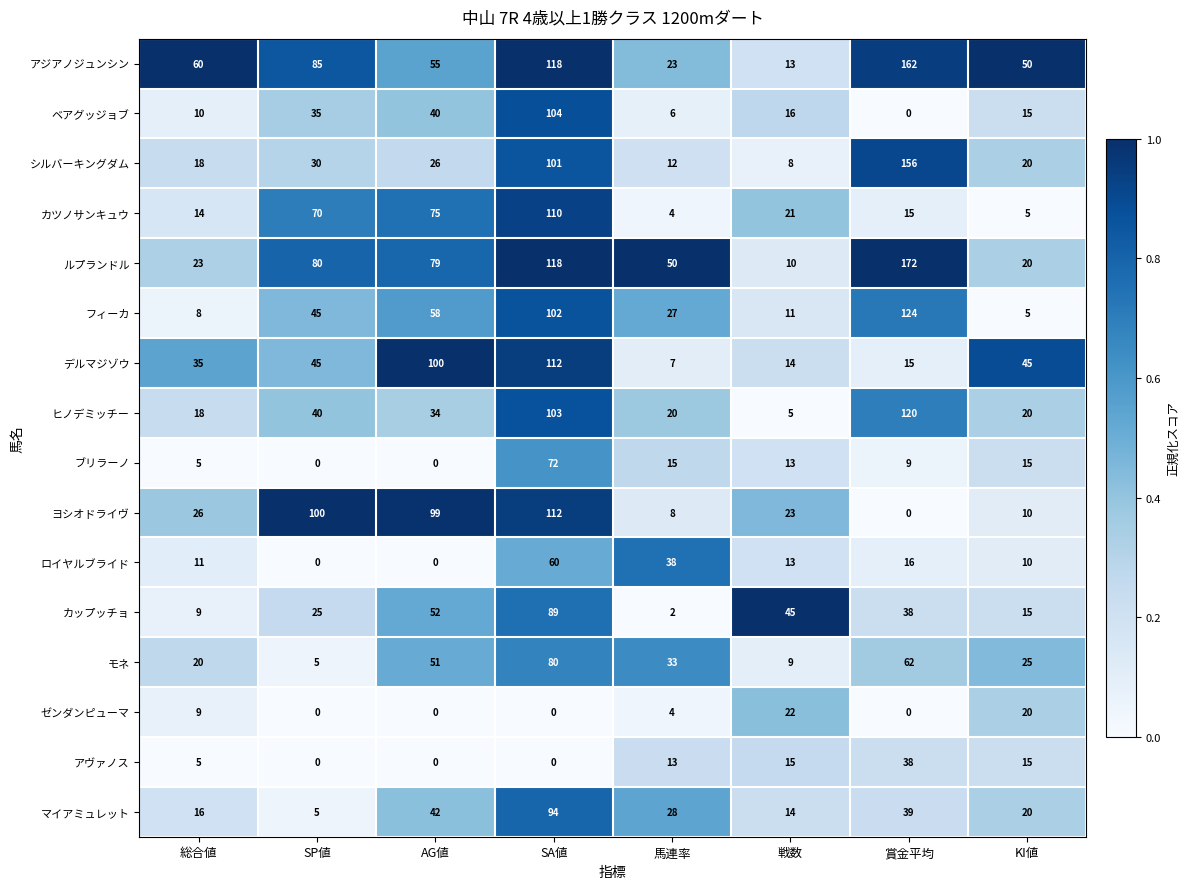

What is the sum of the ルプランドル values at AG値 and 賞金平均?

251